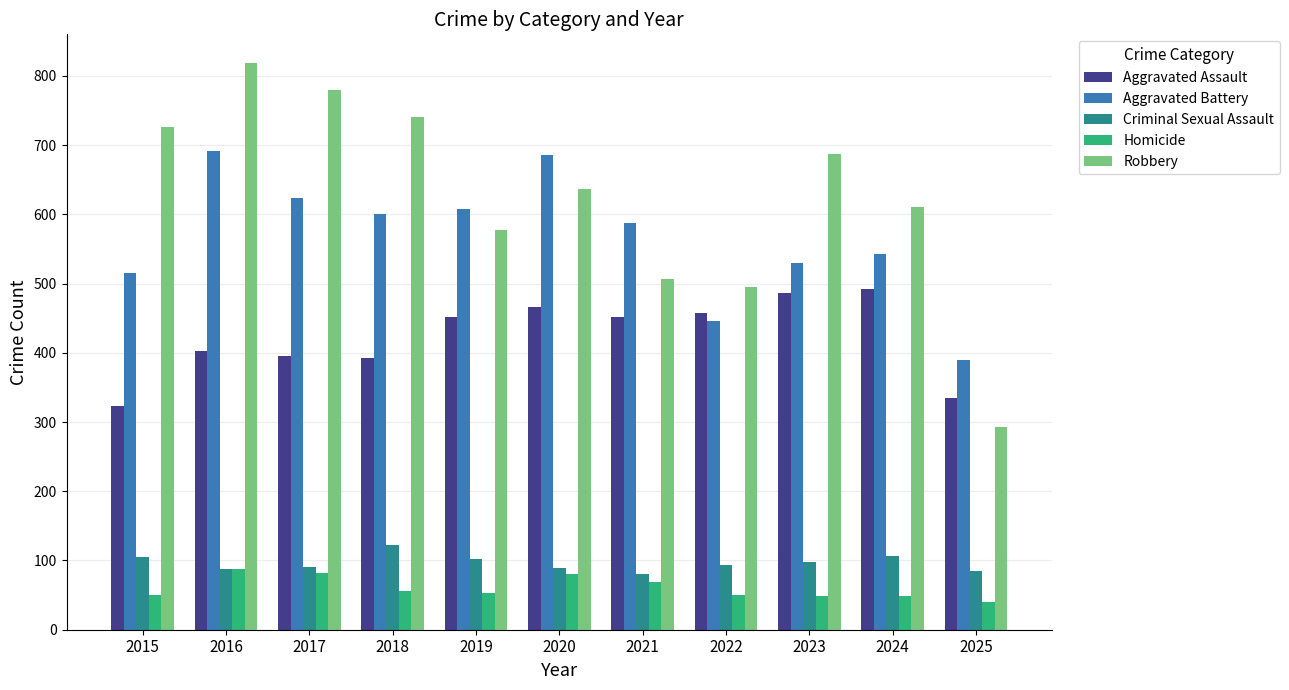

Which series has the widest spread of values?

Robbery